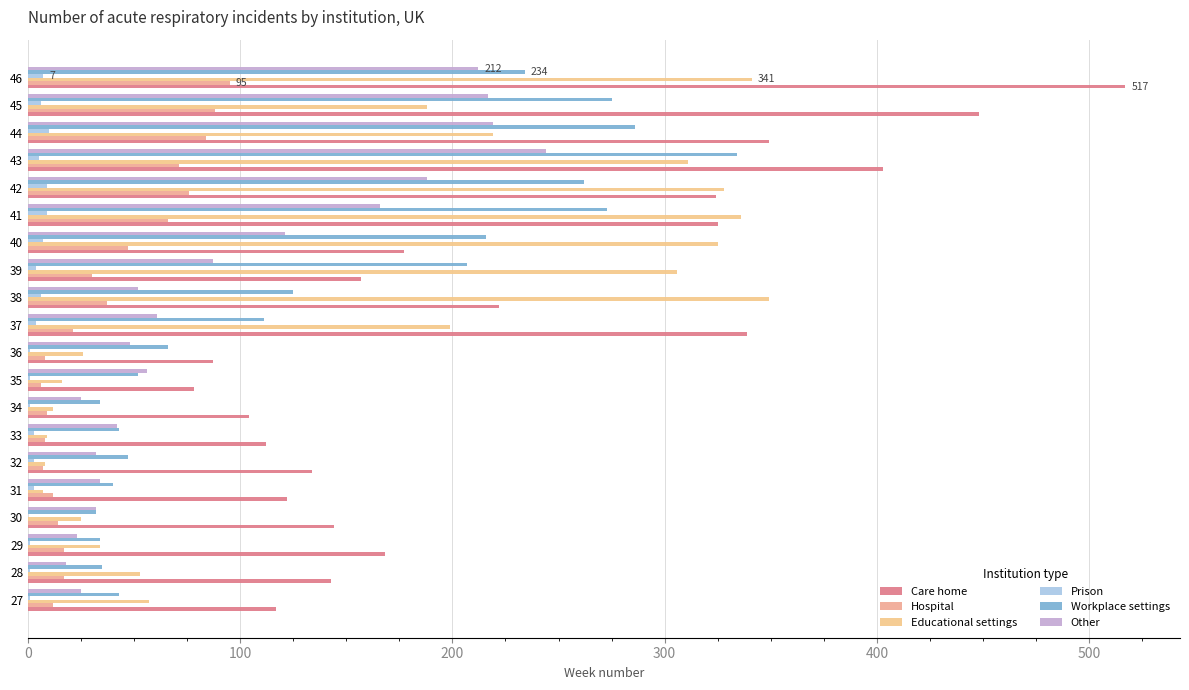

How many categories are shown in the chart?

20